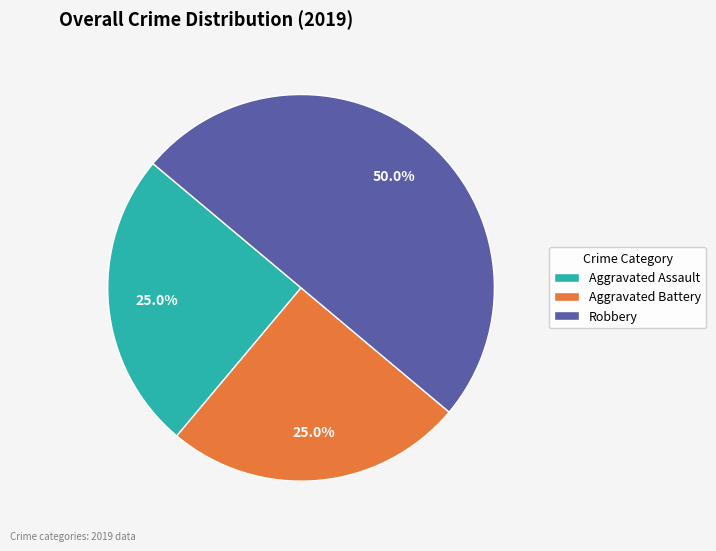

What is the largest slice in the pie chart?

Robbery